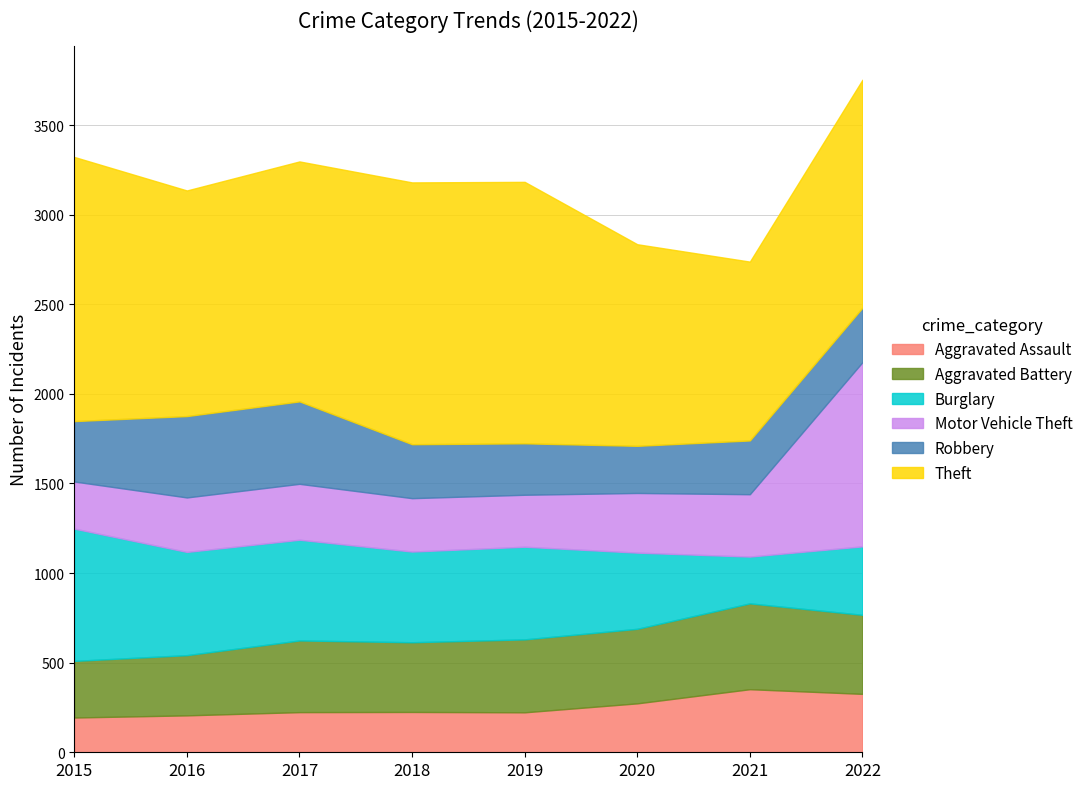

What are all the series names shown in the legend?

Aggravated Assault, Aggravated Battery, Burglary, Motor Vehicle Theft, Robbery, Theft